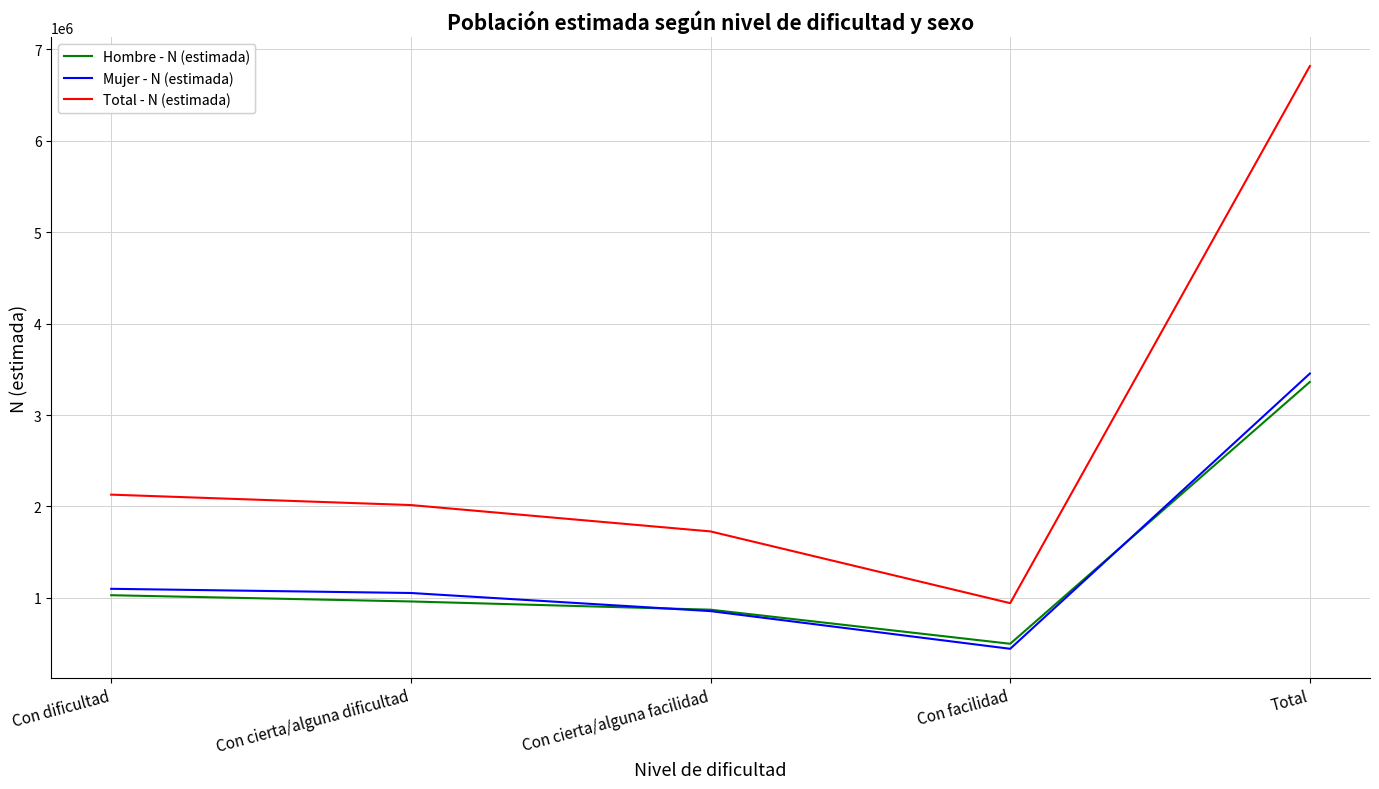

Rank the categories by Total - N (estimada) value from lowest to highest.

Con facilidad, Con cierta/alguna facilidad, Con cierta/alguna dificultad, Con dificultad, Total